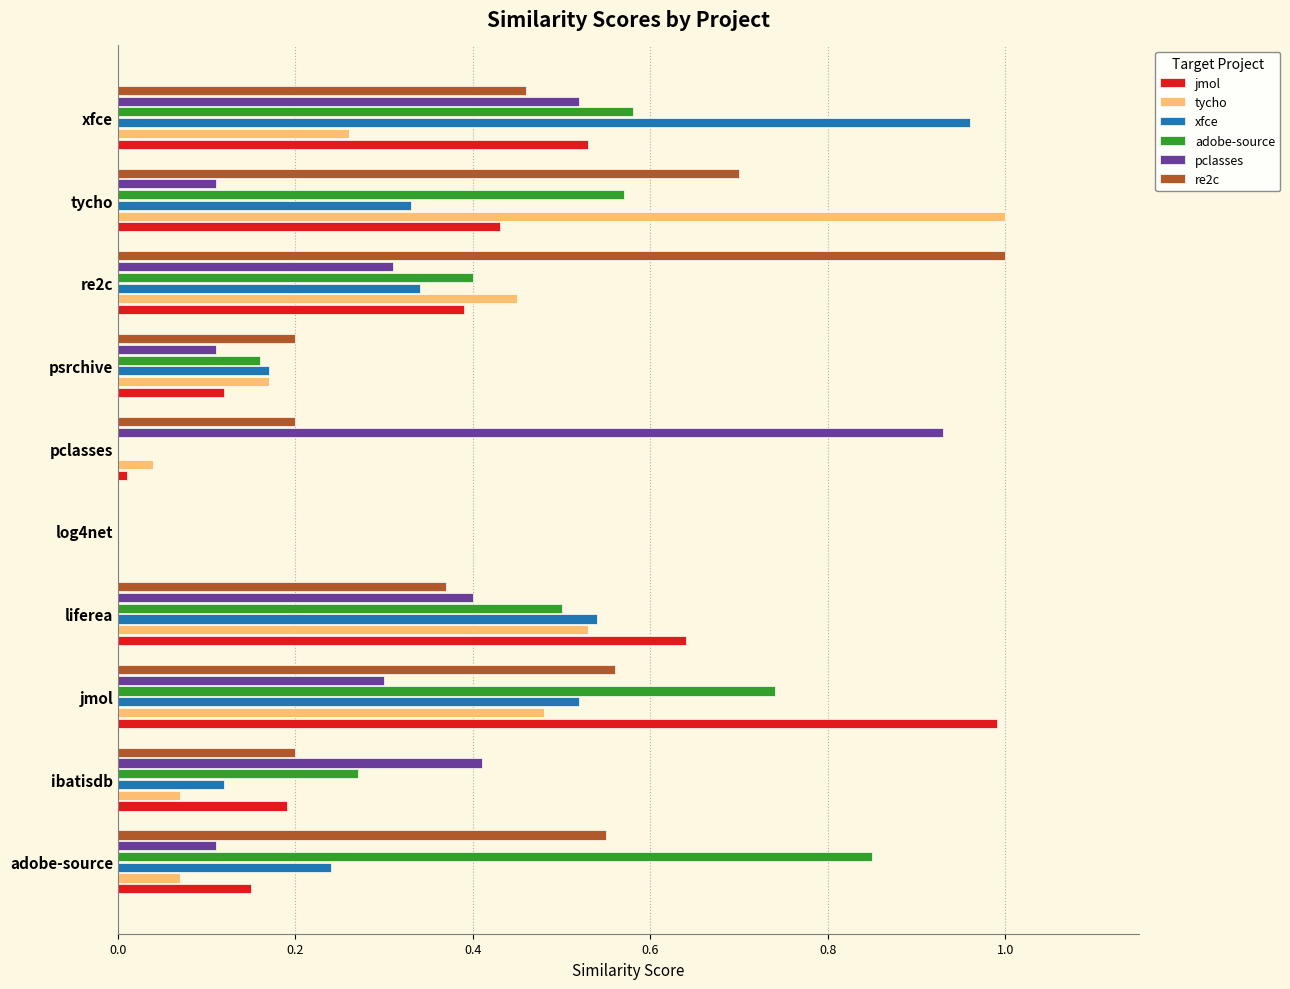

At which label does tycho reach its peak?

tycho